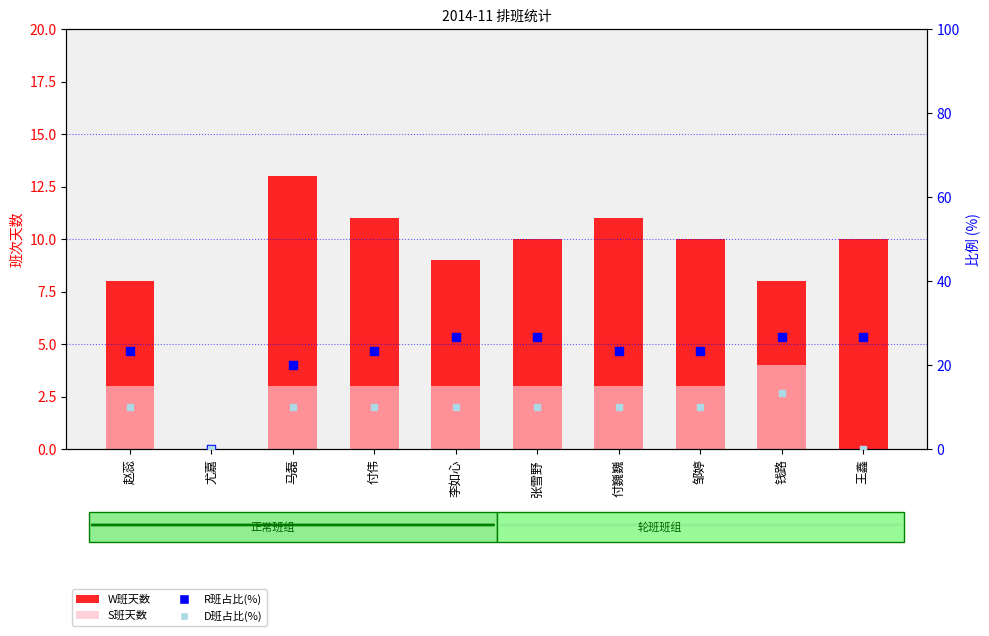

Which series has the widest spread of Y values?

R班占比(%)